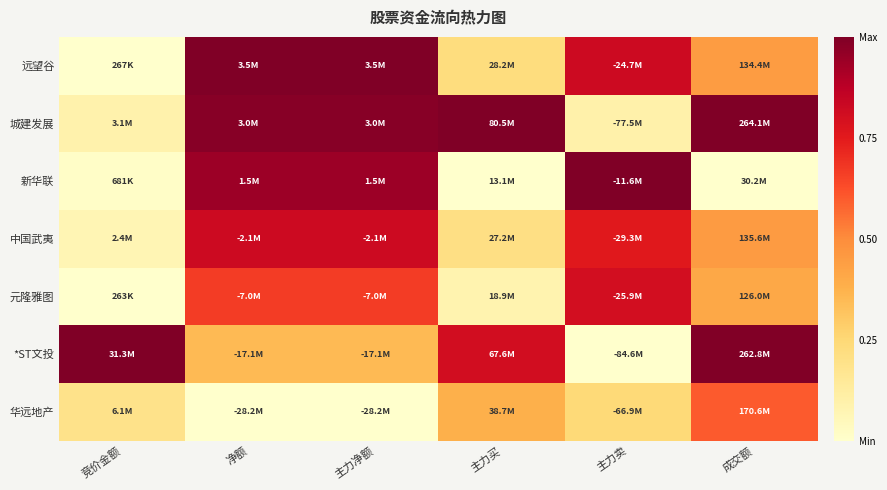

How many data points does each series have?

6